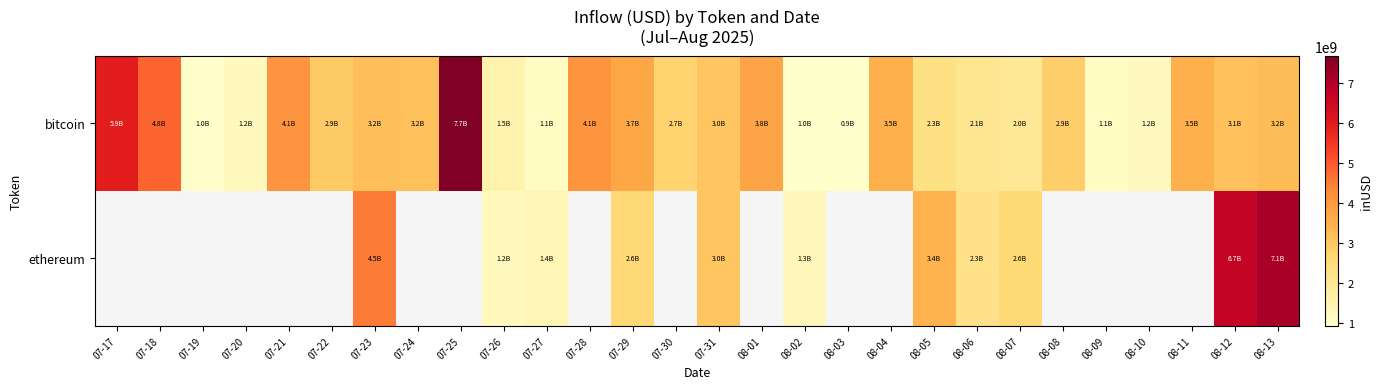

Which category has the highest value across all series?

07-25